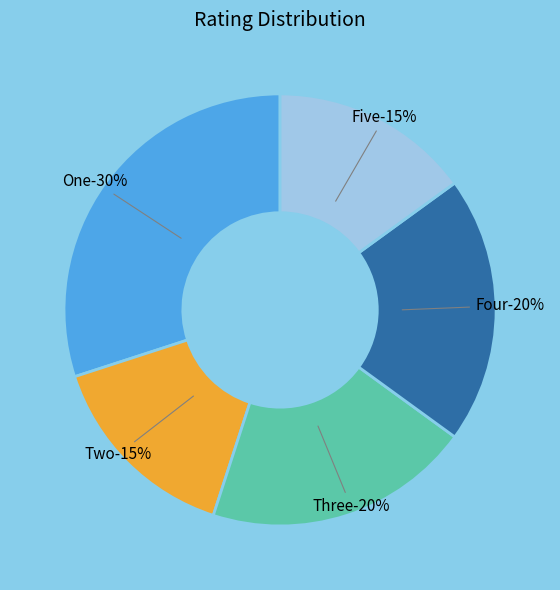

Is Four the majority of the pie?

No